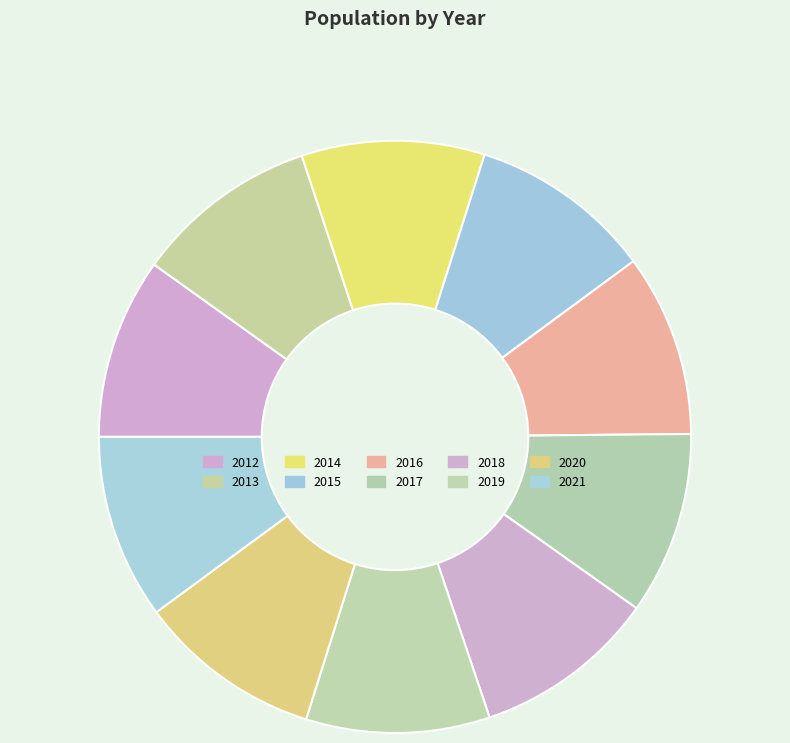

What portion of the pie excludes 2019?

90.0%